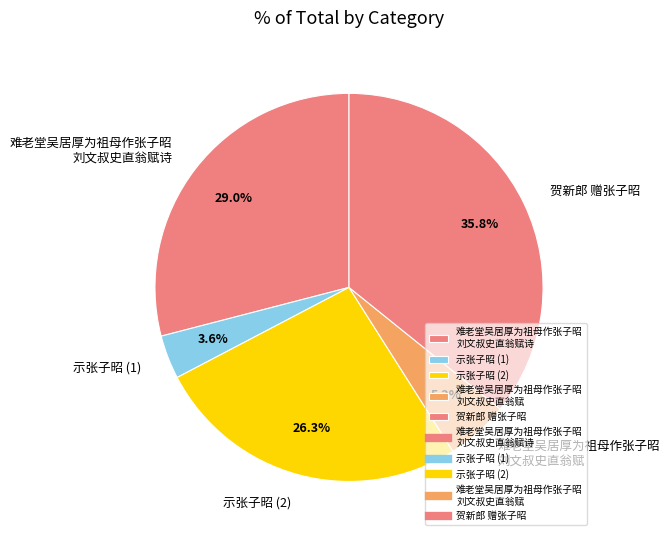

What is the largest slice in the pie chart?

贺新郎 赠张子昭